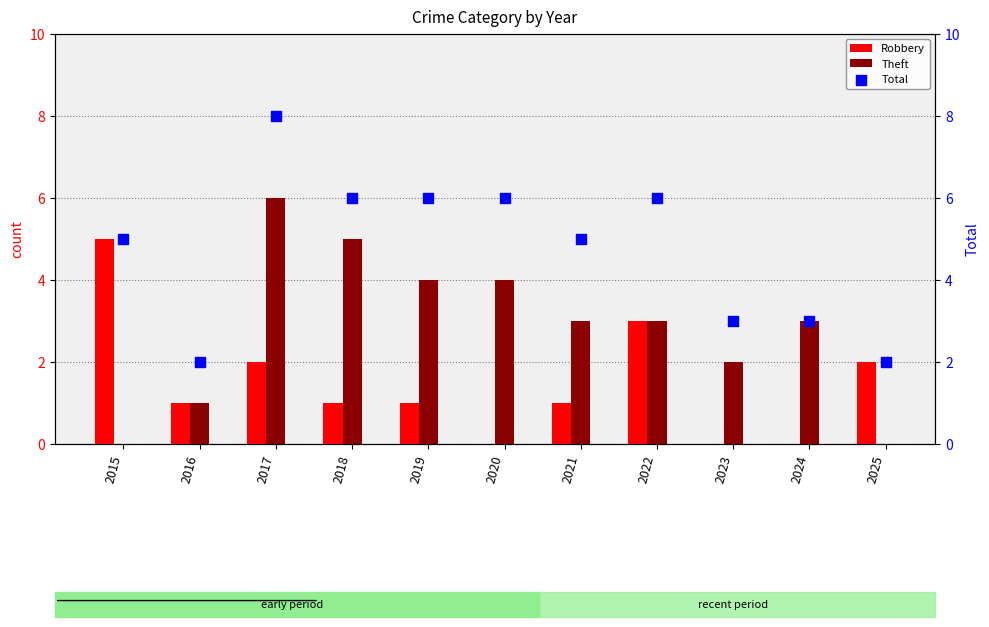

What is the total value across all series at 2022?

12